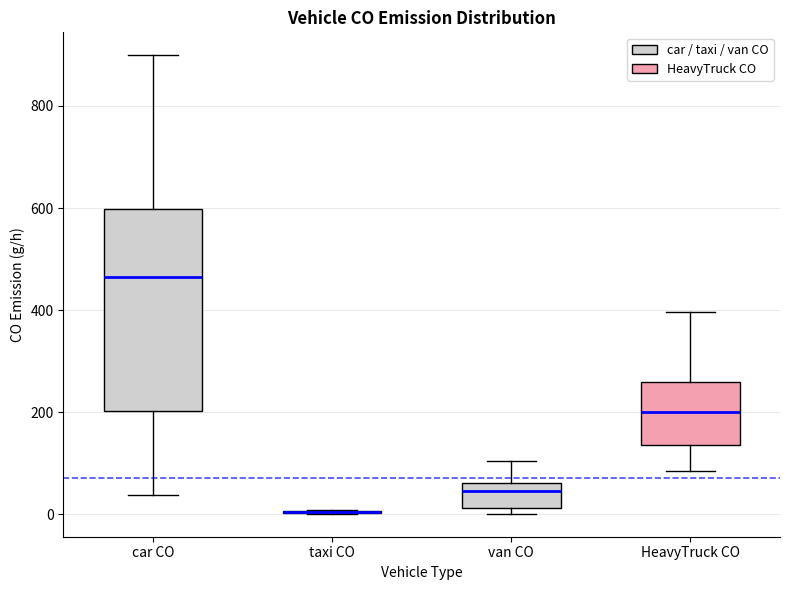

Reading left to right, transcribe this box plot: for each box, give where its median line is, the range the box spans, and where its two whiskers end, as read against the y-axis. The values are not printed on the chart, so give them approximately, as read against the axis.

car CO: median 460, box 200 to 600, whiskers 40 to 900
taxi CO: box collapsed to a line at 0, whiskers 0 to 0
van CO: median 40, box 20 to 60, whiskers 0 to 100
HeavyTruck CO: median 200, box 140 to 260, whiskers 80 to 400